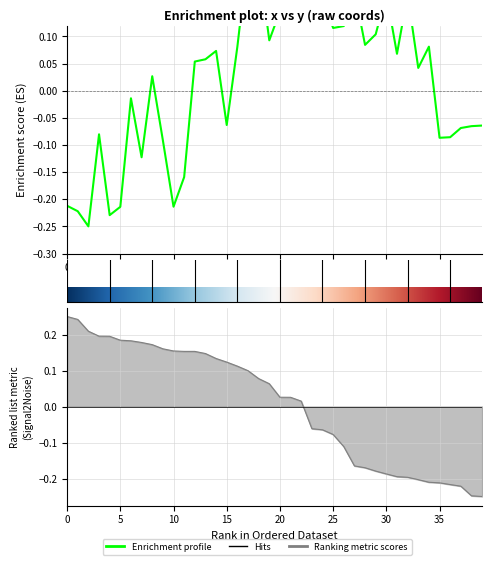

True or false: there are more than 1 points higher than both neighbors.

True